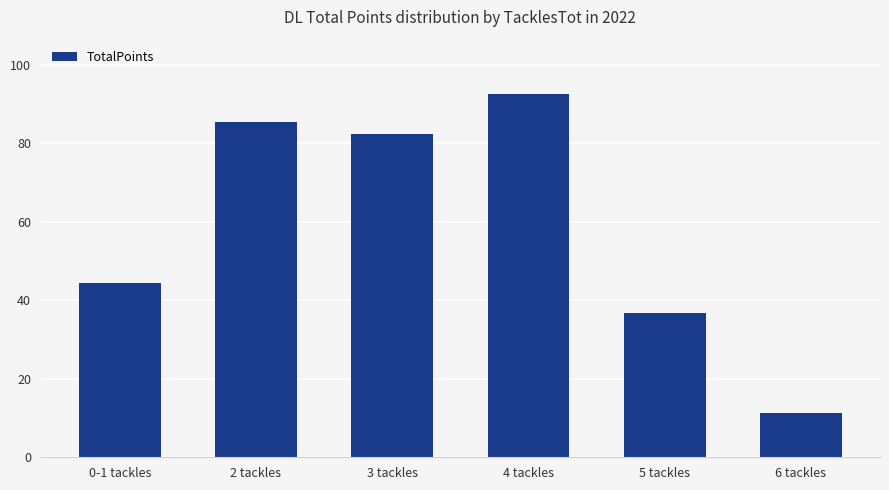

What is the sum of all values?

352.7